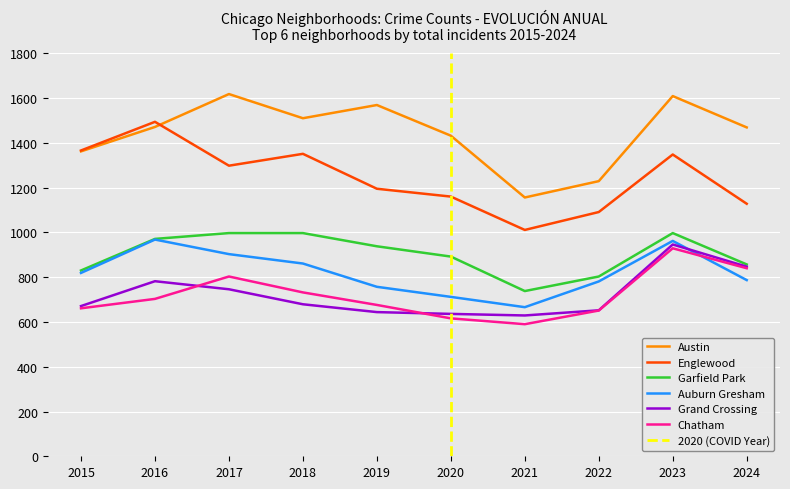

Rank the categories by Chatham value from highest to lowest.

2023, 2024, 2017, 2018, 2016, 2019, 2015, 2022, 2020, 2021